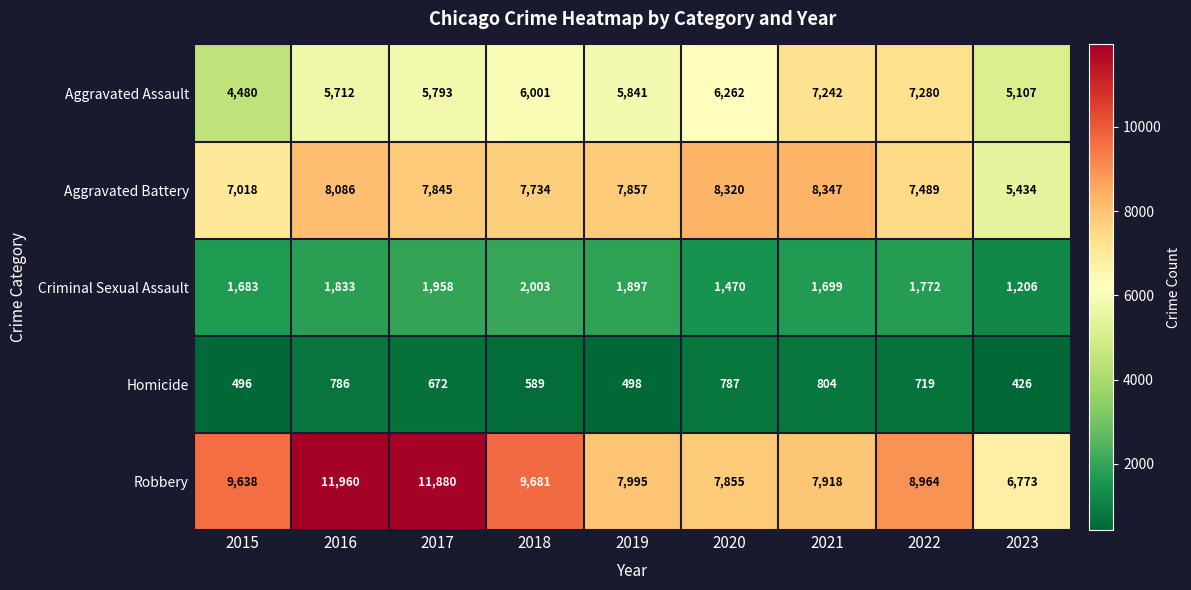

Which series has the largest total across all categories?

Robbery